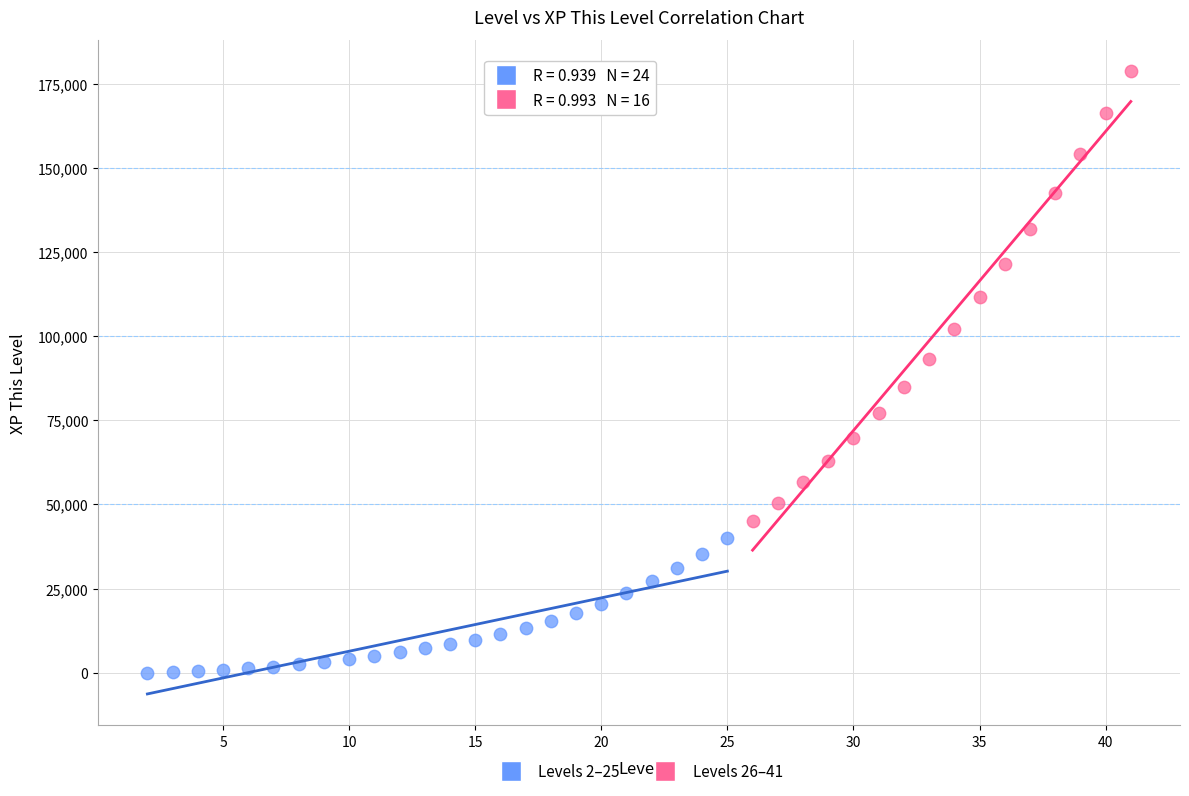

Which series has the widest spread of Y values?

Levels 26–41